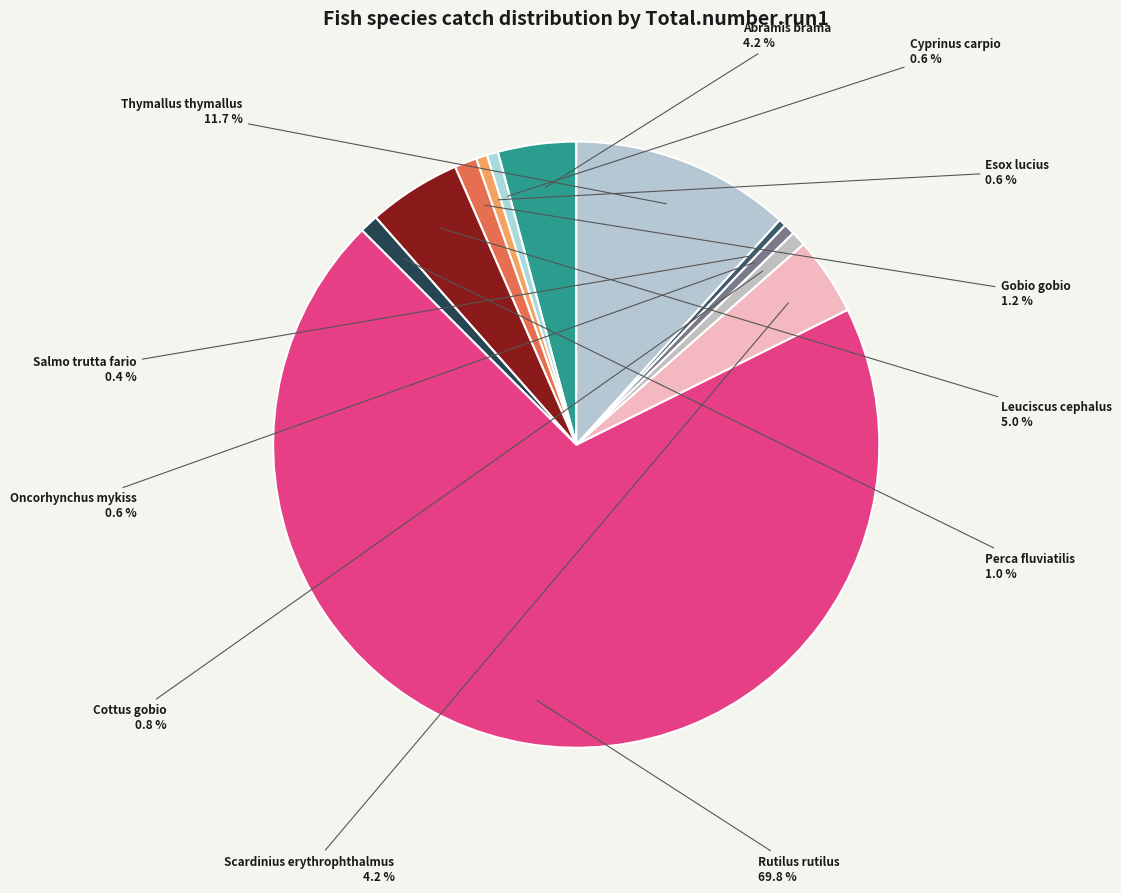

To the nearest percent, what is the difference between the largest and smallest slice percentages?

69%